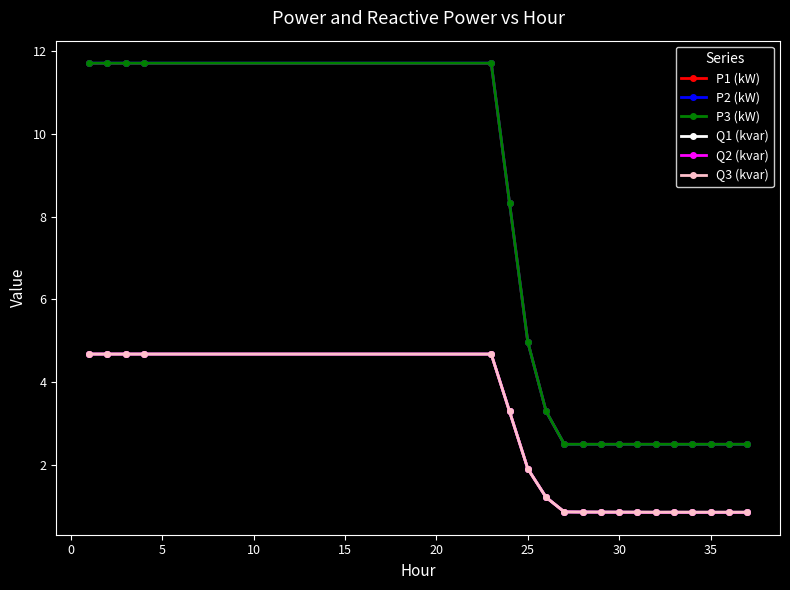

True or false: P2 (kW) and Q3 (kvar) intersect in this chart.

False